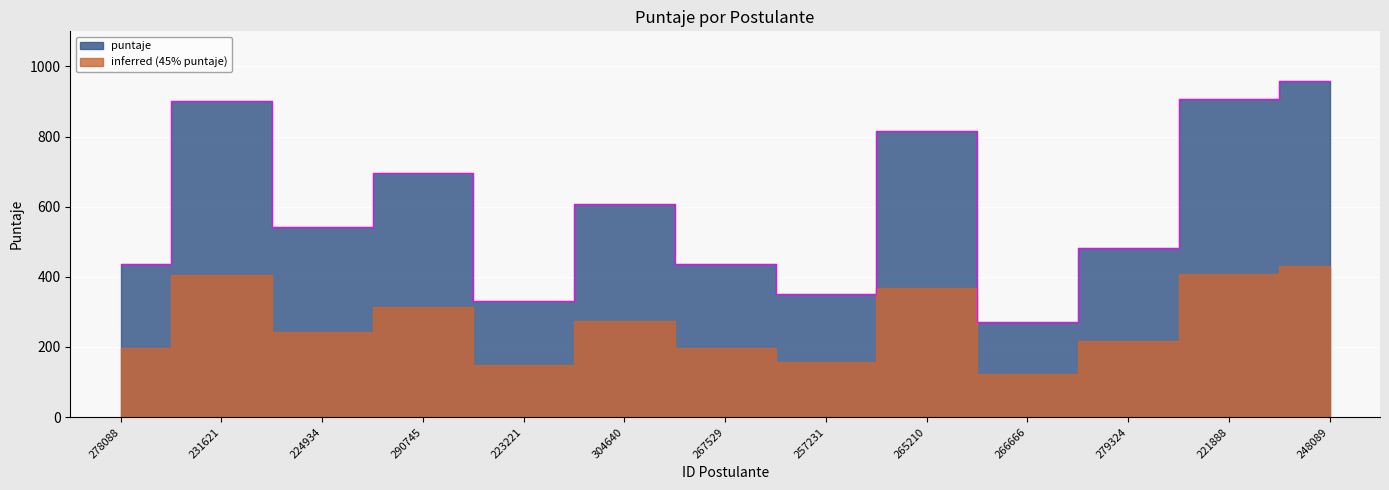

Reading right to left, list all the values displayed in this chart.

248089=959.5	221888=906.0	279324=482.9	266666=271.1	265210=817.0	257231=352.2	267529=436.8	304640=606.9	223221=332.2	290745=695.9	224934=542.4	231621=901.5	278088=437.9